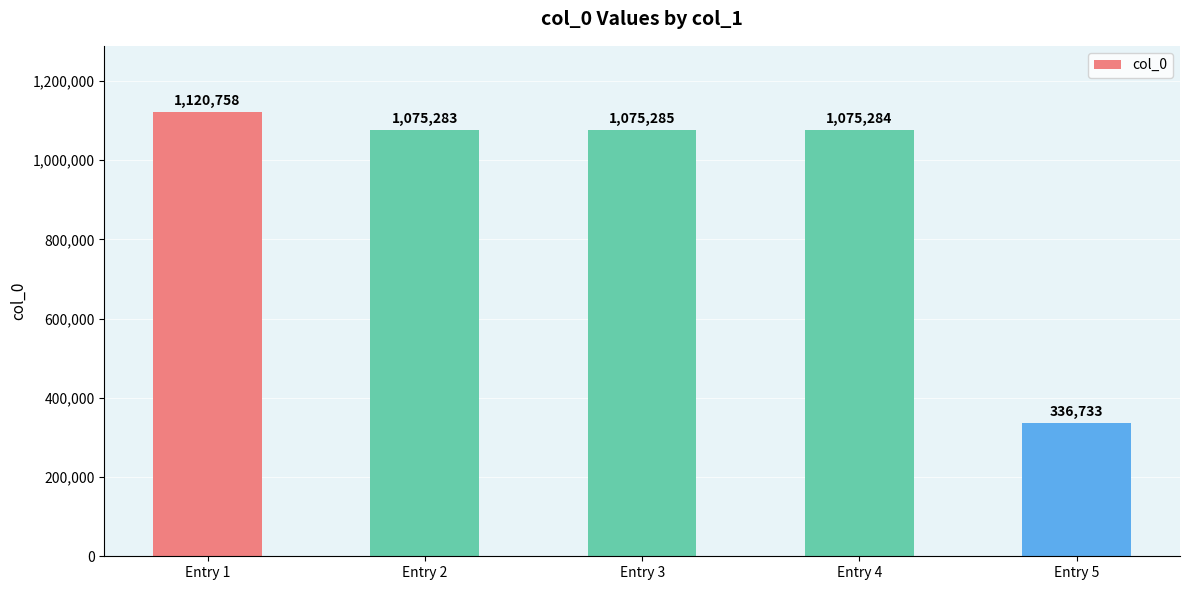

What is the difference between the maximum and minimum values?

784025